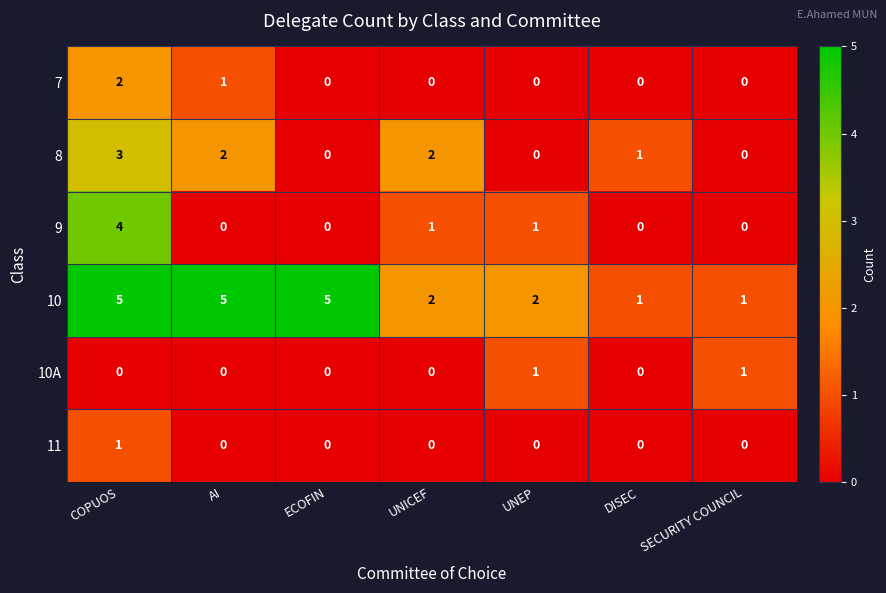

Between ECOFIN and UNICEF, which series saw the biggest shift?

10